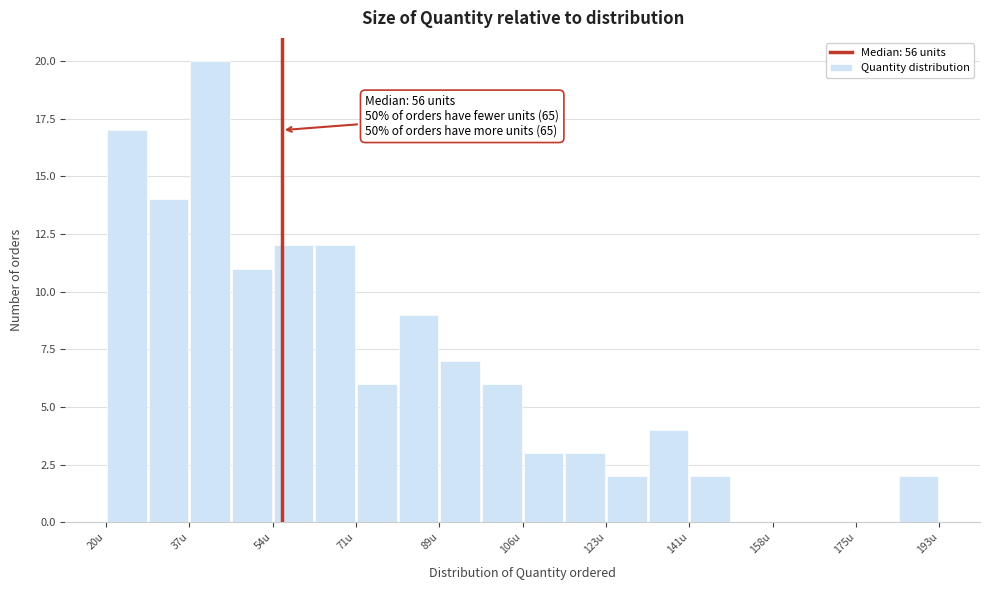

Over which range of the x-axis is the bar tallest?

38 to 46